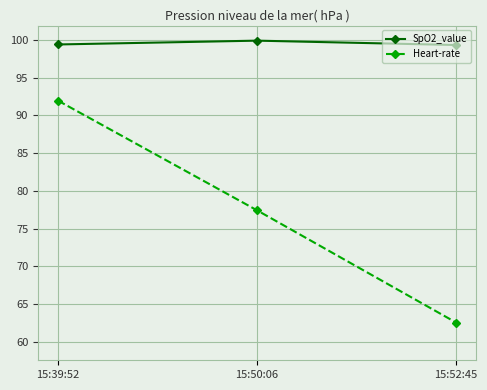

Is the value of SpO2_value at 15:50:06 greater than the value of Heart-rate at 15:39:52?

Yes